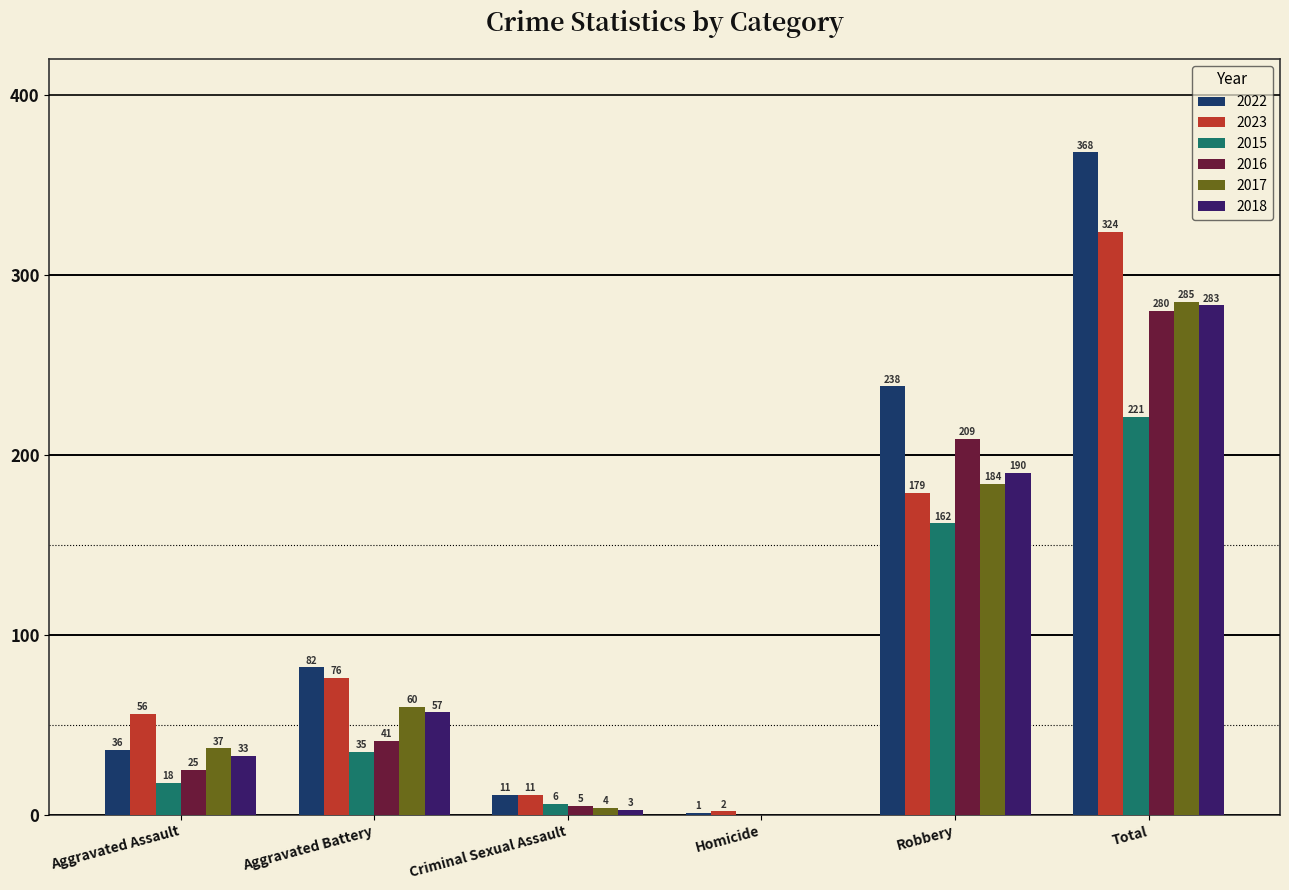

Reading left to right, transcribe all the data shown in this chart.

2022: Aggravated Assault=36	Aggravated Battery=82	Criminal Sexual Assault=11	Homicide=1	Robbery=238	Total=368
2023: Aggravated Assault=56	Aggravated Battery=76	Criminal Sexual Assault=11	Homicide=2	Robbery=179	Total=324
2015: Aggravated Assault=18	Aggravated Battery=35	Criminal Sexual Assault=6	Homicide=0	Robbery=162	Total=221
2016: Aggravated Assault=25	Aggravated Battery=41	Criminal Sexual Assault=5	Homicide=0	Robbery=209	Total=280
2017: Aggravated Assault=37	Aggravated Battery=60	Criminal Sexual Assault=4	Homicide=0	Robbery=184	Total=285
2018: Aggravated Assault=33	Aggravated Battery=57	Criminal Sexual Assault=3	Homicide=0	Robbery=190	Total=283